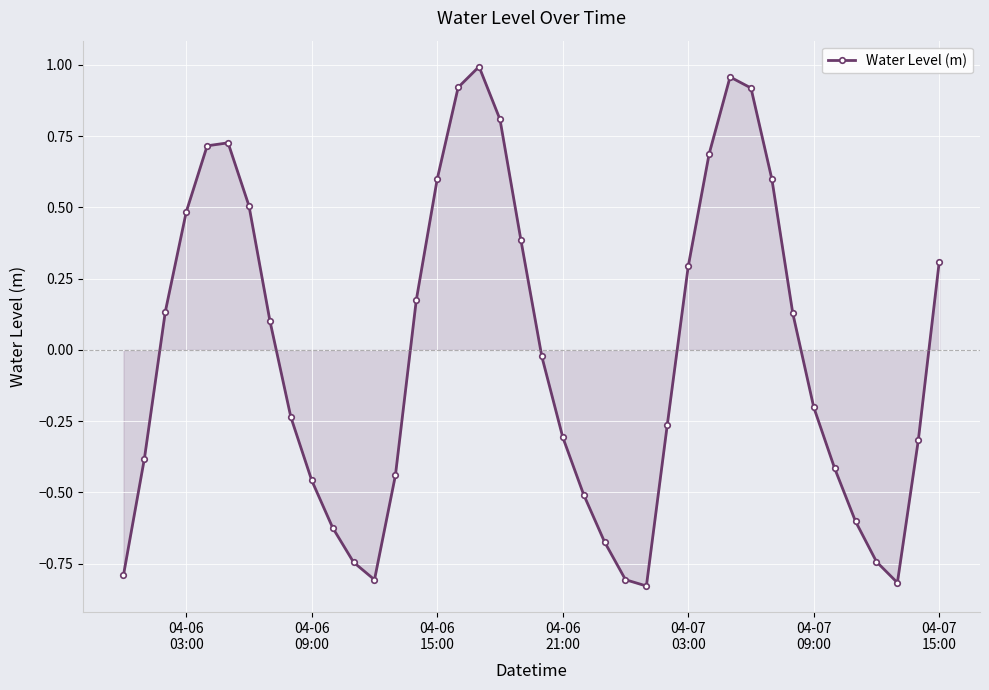

How many points are higher than both their immediate neighbors (excluding endpoints)?

3